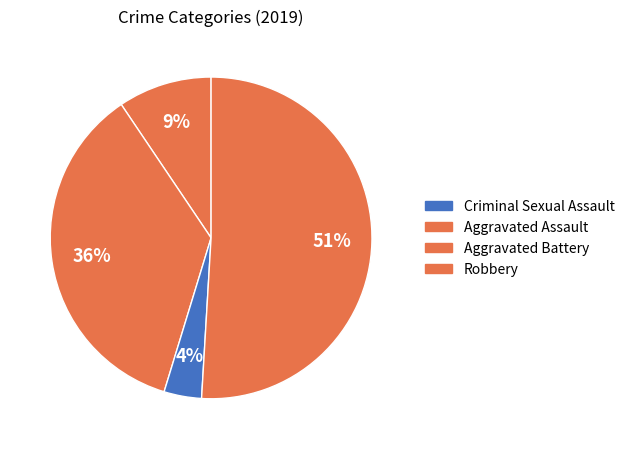

How many segments does this pie chart have?

4